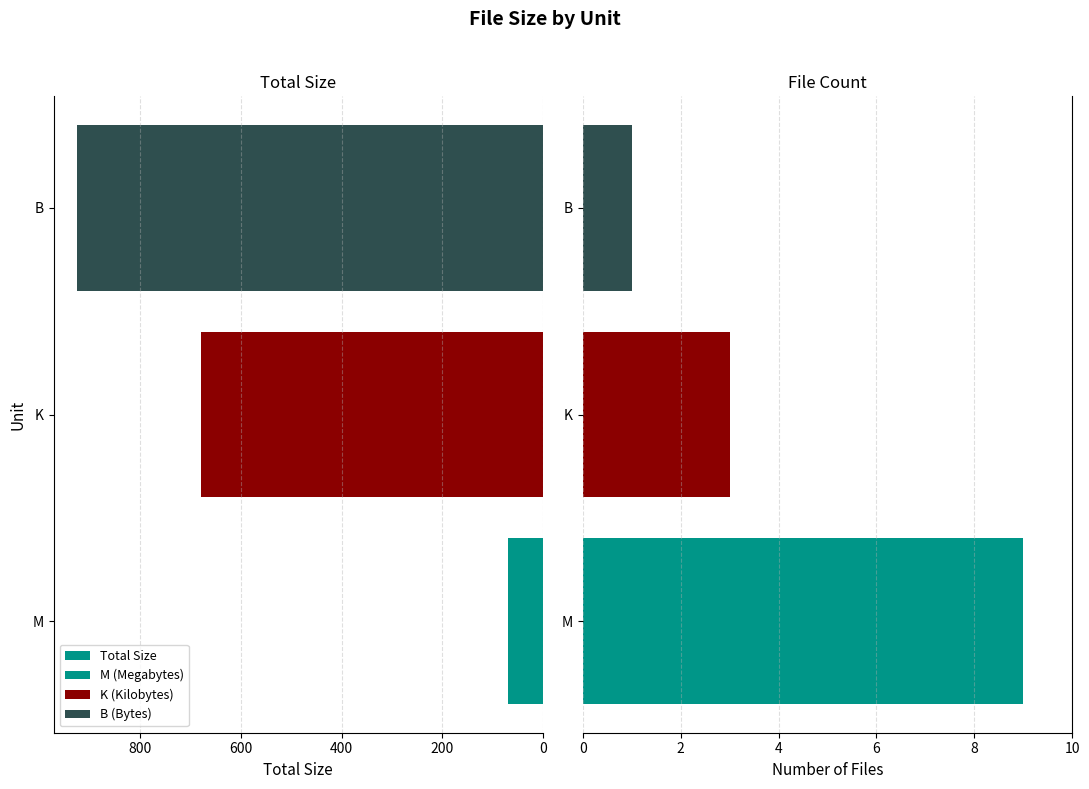

Reading left to right, extract all data points from this chart.

Total Size: 68.8	680.3	926.0
File Count: 9.0	3.0	1.0